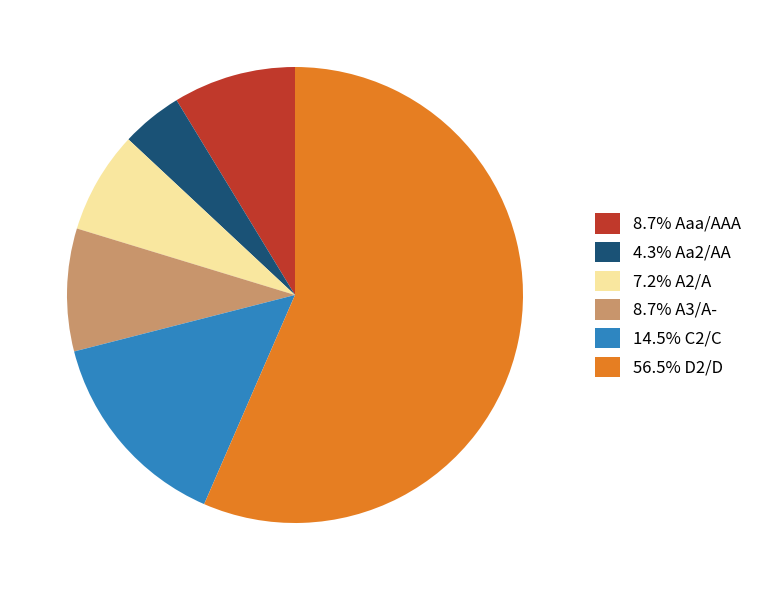

Count the number of slices in the pie.

6